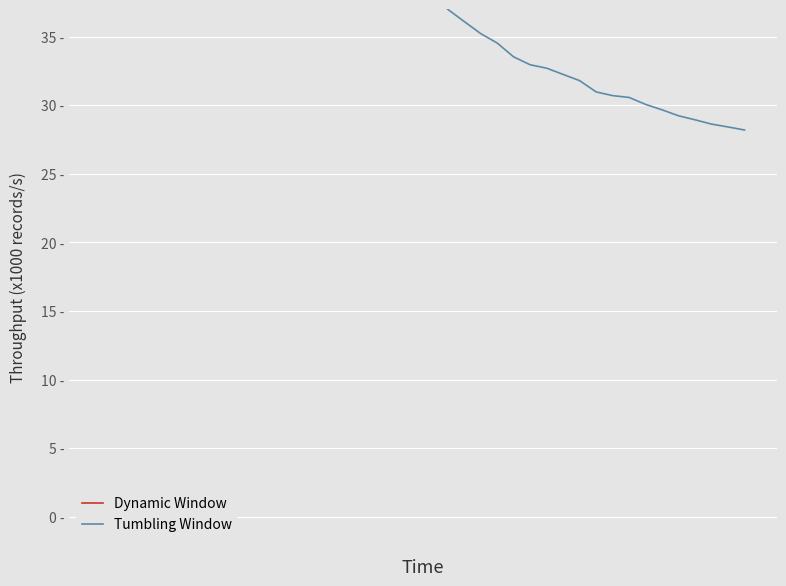

Is this an area chart (filled region under the line)?

No